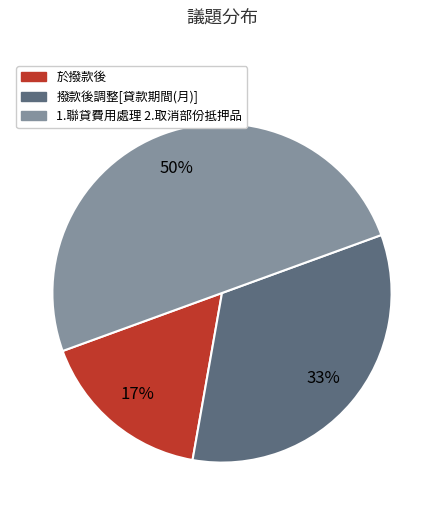

What is the smallest slice in the pie chart?

於撥款後